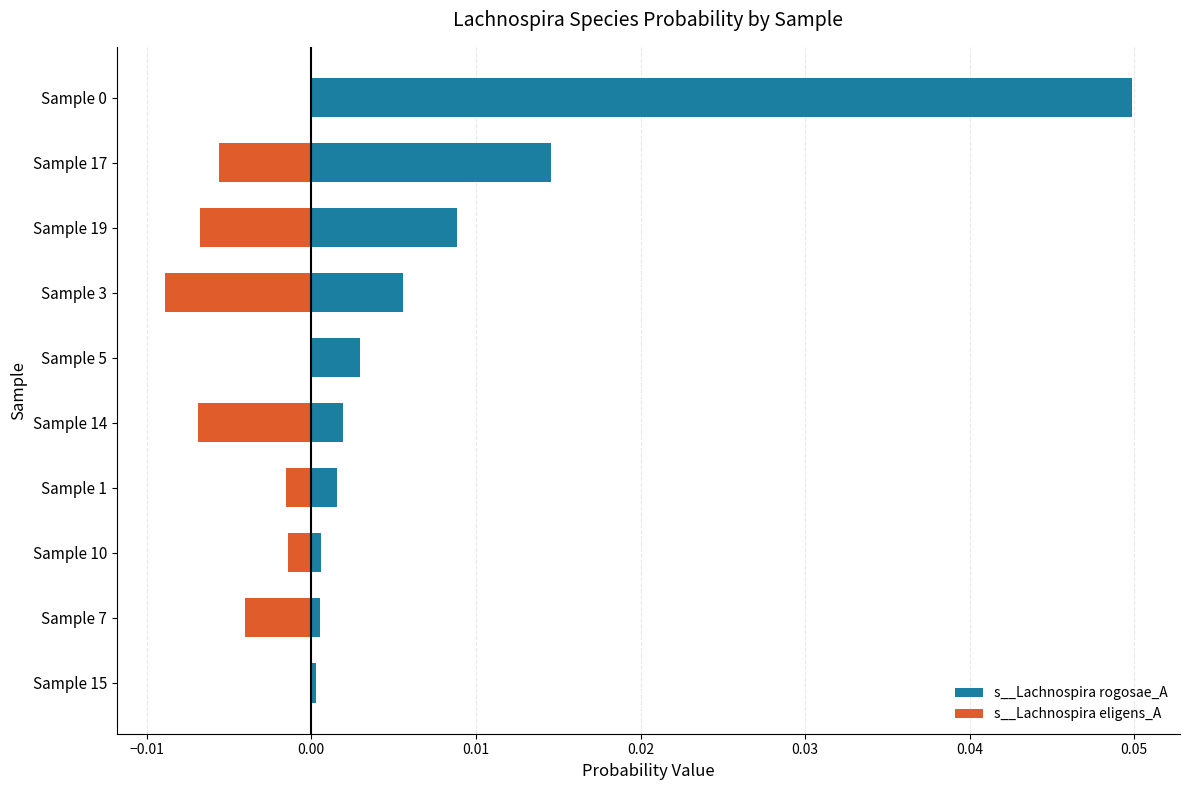

How many data points does each series have?

10